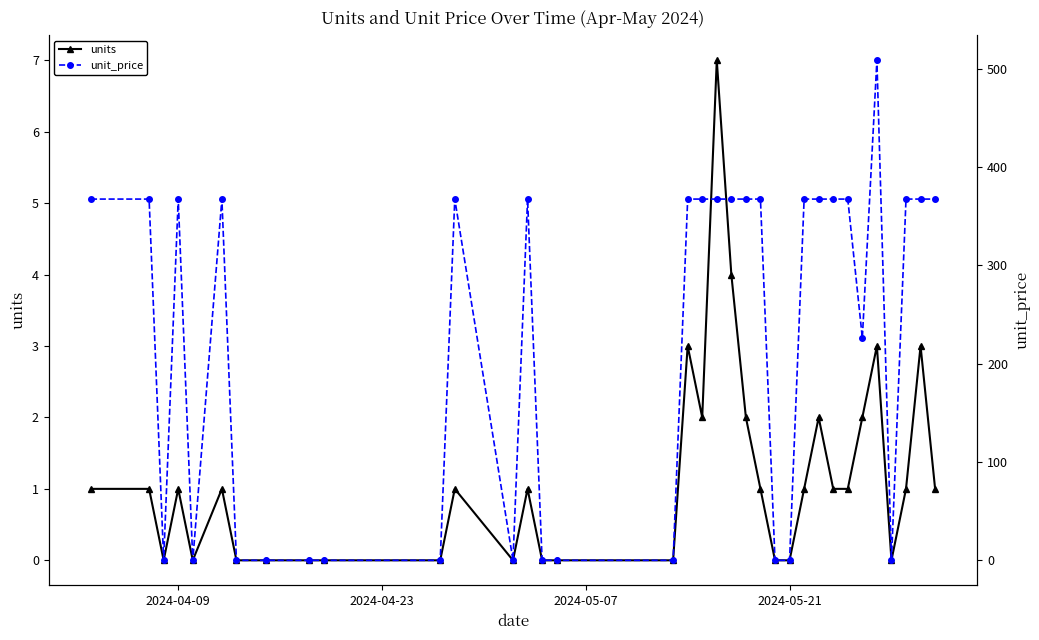

Does the chart have visible grid lines?

No